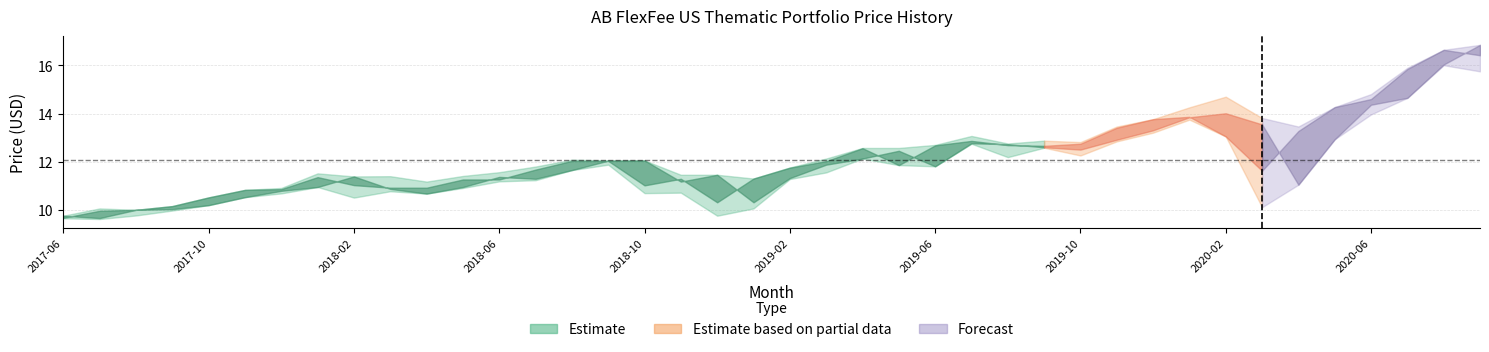

What is the difference between the Lowest Price values at 2019-01 and 2018-10?

0.6